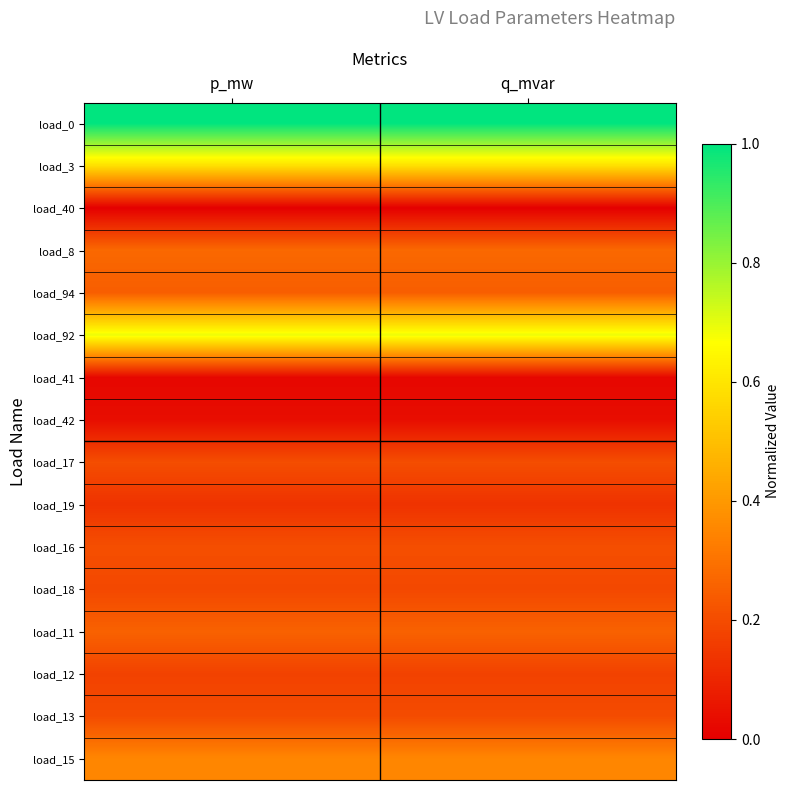

Reading left to right, list all the values displayed in this chart.

load_0: p_mw=1.0	q_mvar=1.0
load_3: p_mw=0.6	q_mvar=0.6
load_40: p_mw=0.0	q_mvar=0.0
load_8: p_mw=0.3	q_mvar=0.3
load_94: p_mw=0.2	q_mvar=0.2
load_92: p_mw=0.7	q_mvar=0.7
load_41: p_mw=0.0	q_mvar=0.0
load_42: p_mw=0.0	q_mvar=0.0
load_17: p_mw=0.2	q_mvar=0.2
load_19: p_mw=0.1	q_mvar=0.1
load_16: p_mw=0.2	q_mvar=0.2
load_18: p_mw=0.2	q_mvar=0.2
load_11: p_mw=0.3	q_mvar=0.3
load_12: p_mw=0.2	q_mvar=0.2
load_13: p_mw=0.2	q_mvar=0.2
load_15: p_mw=0.4	q_mvar=0.4